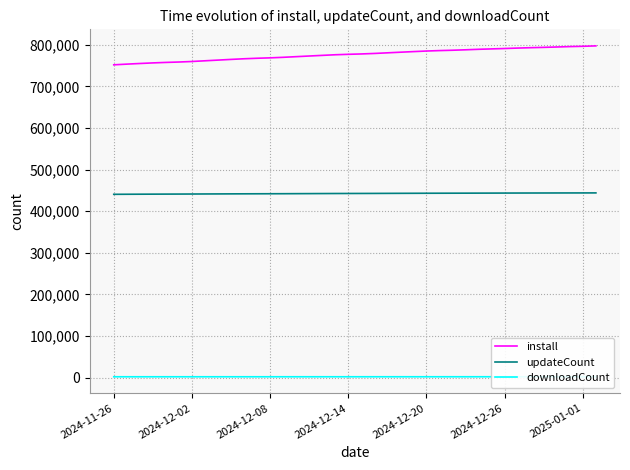

What is the average value of the updateCount series?

442389